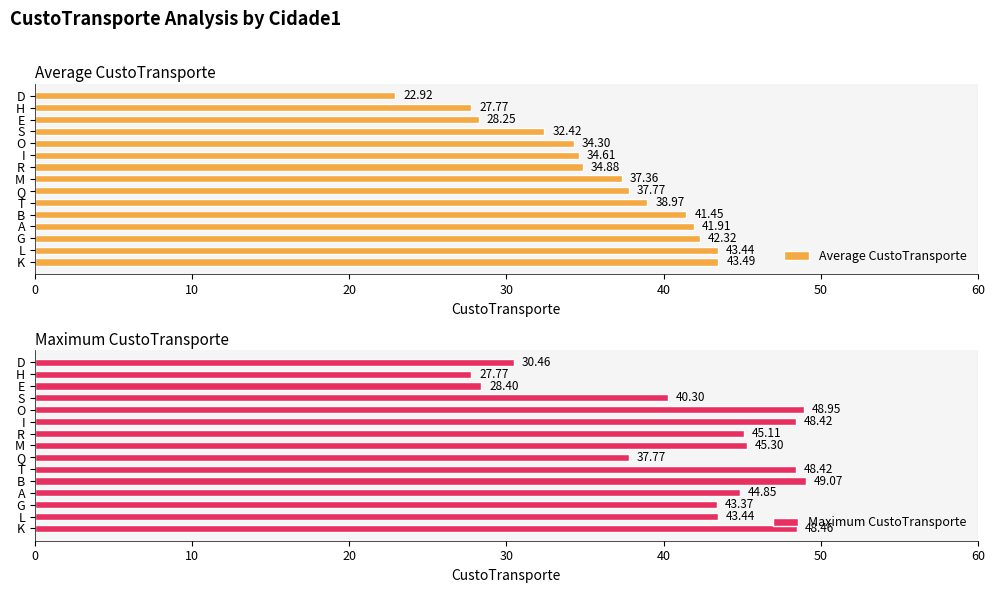

List the labels in order of Average CustoTransporte value, largest first.

K, L, G, A, B, T, Q, M, R, I, O, S, E, H, D